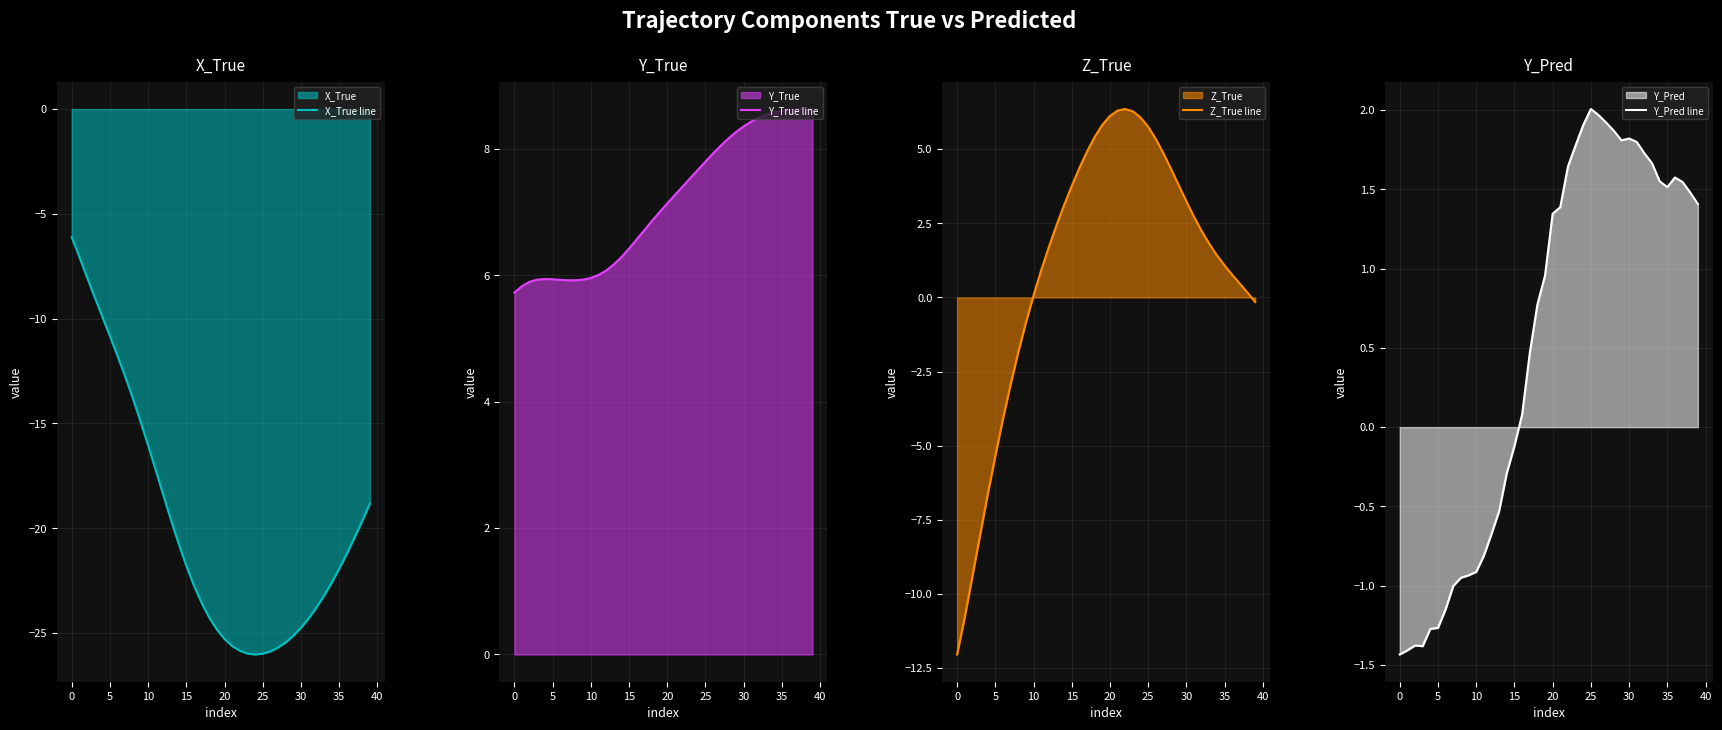

Where does the Y_Pred line series first go above 1?

20